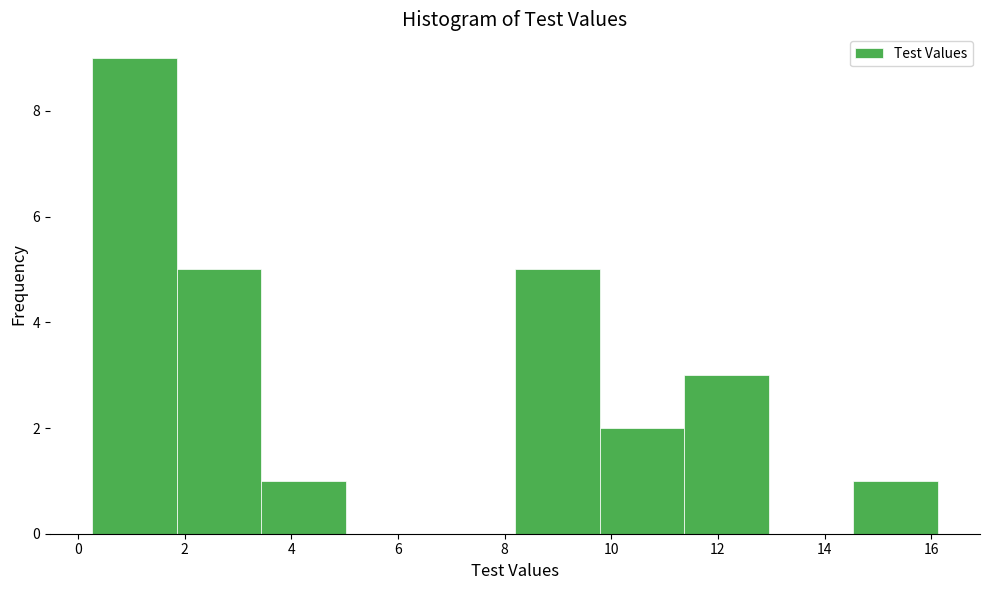

Reading left to right, list every bar in this chart as the range it spans on the x-axis followed by its height. Neither the bar edges nor the heights are printed on the chart, so give them approximately, as read against the axes.

0.2 to 1.8: 9
1.8 to 3.4: 5
3.4 to 5.0: 1
5.0 to 6.6: 0
6.6 to 8.2: 0
8.2 to 9.8: 5
9.8 to 11.4: 2
11.4 to 13.0: 3
13.0 to 14.6: 0
14.6 to 16.2: 1